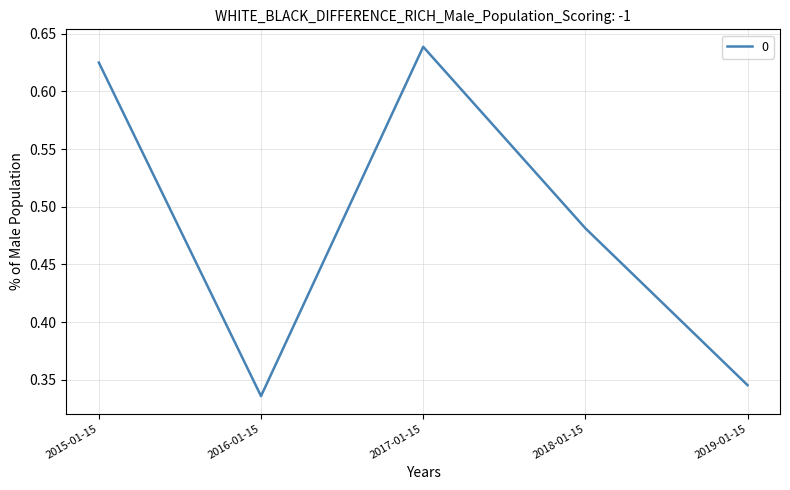

At which category does the data reach its first local peak?

2017-01-15